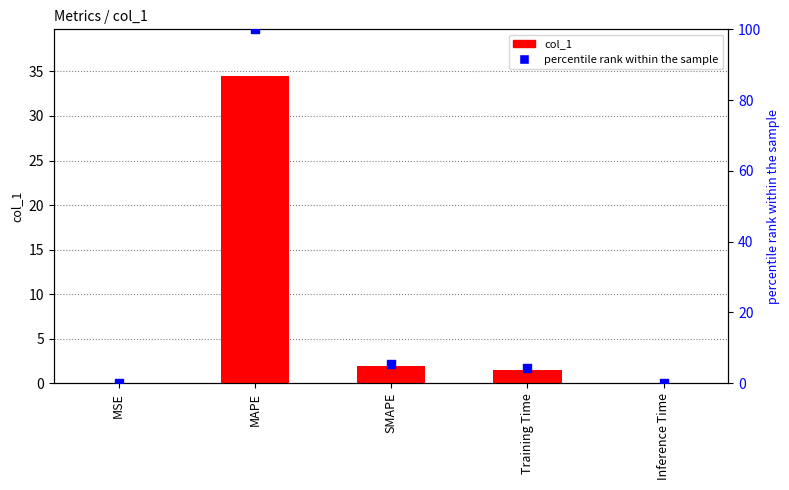

Is the value of col_1 at Inference Time greater than the value of percentile rank within the sample at Inference Time?

No